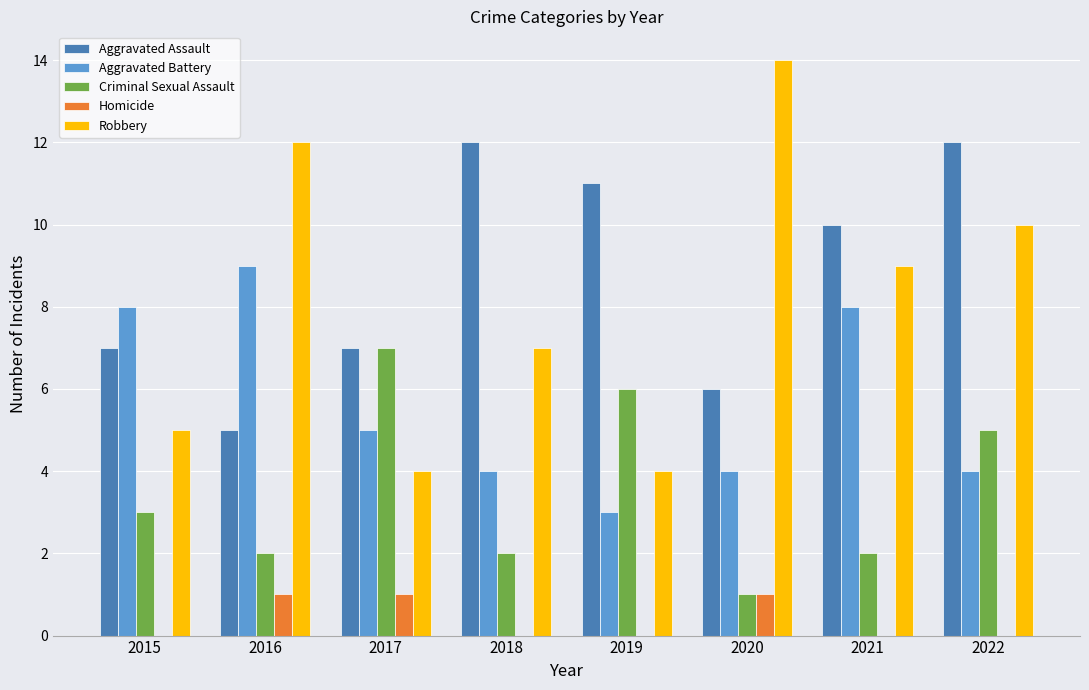

Are the bars horizontal?

No